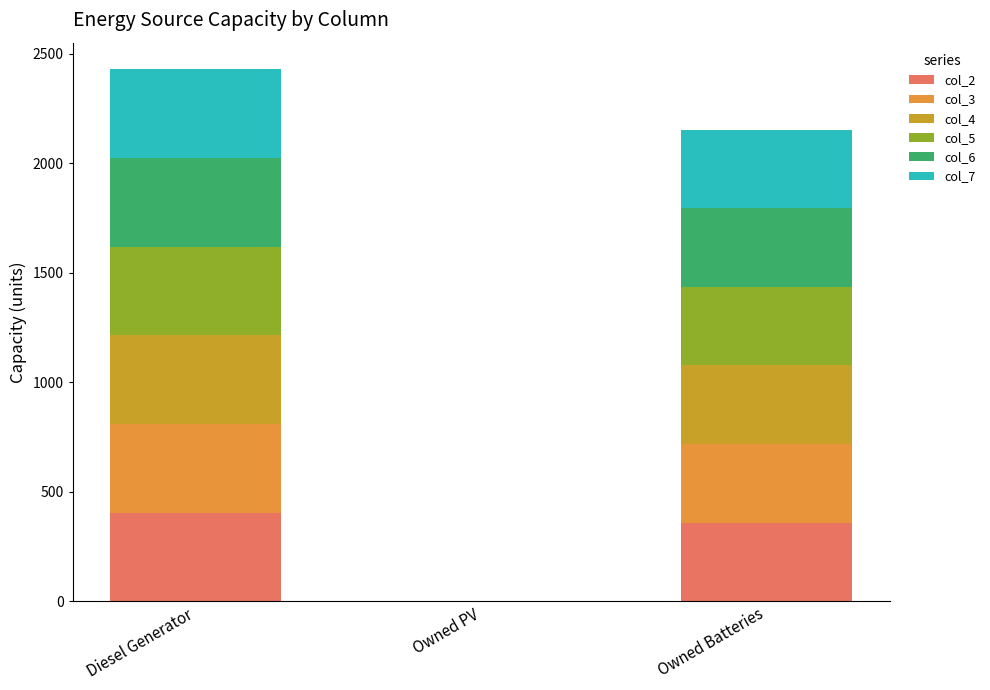

Which series changed the most between Diesel Generator and Owned PV?

col_5